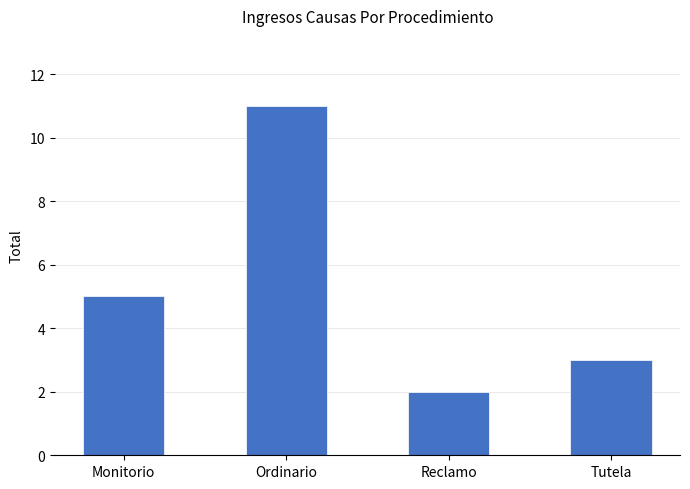

Where is the data nearest to the value 6?

Monitorio